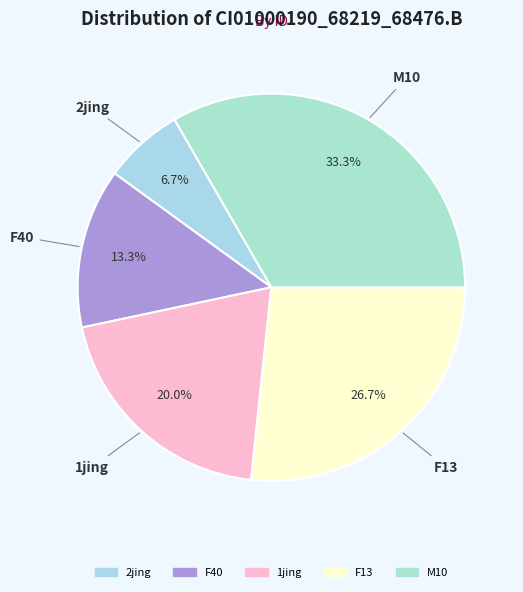

The M10 slice represents 33% of the pie. True or false?

True